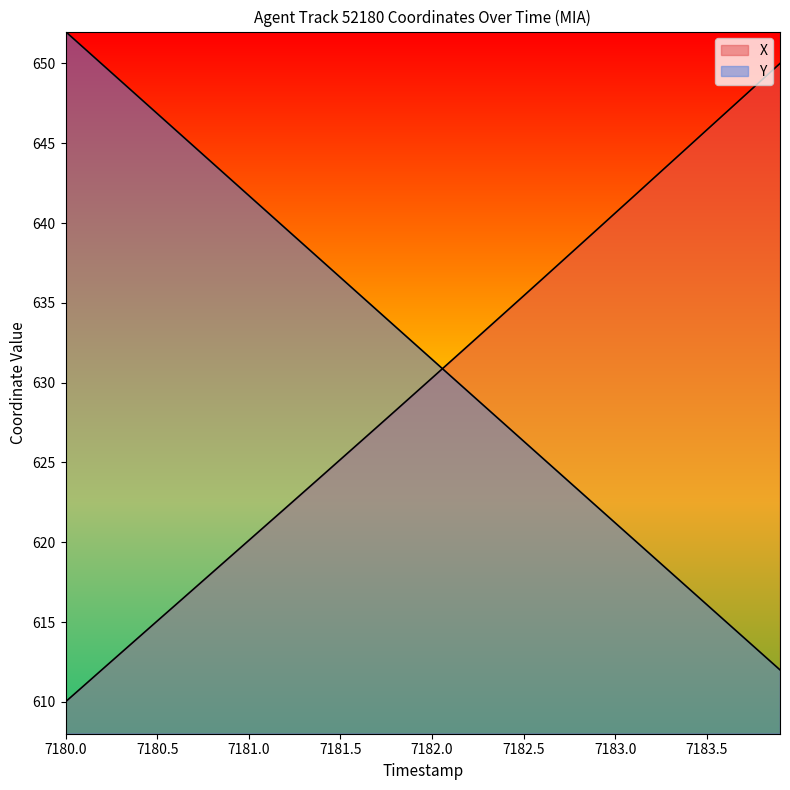

The value of X at 21 is 263.5. True or false?

False